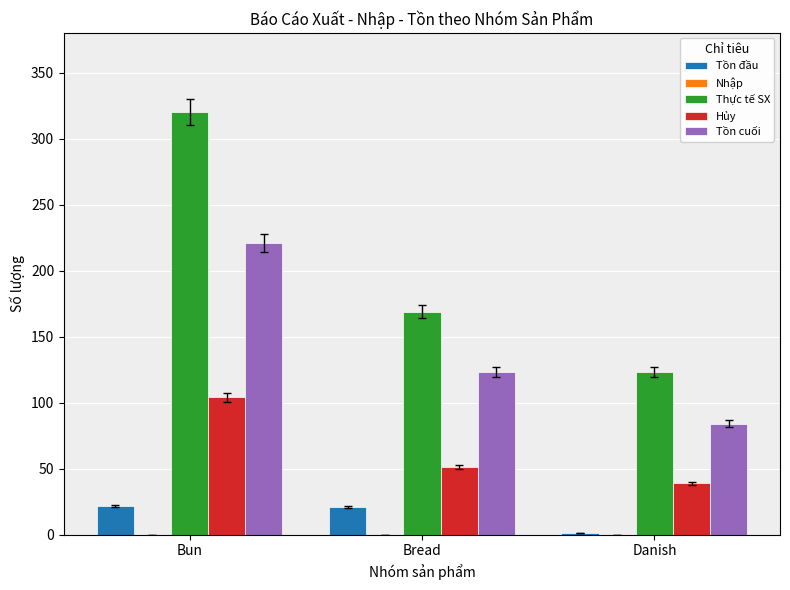

What is the average value of the Tồn đầu series?

15